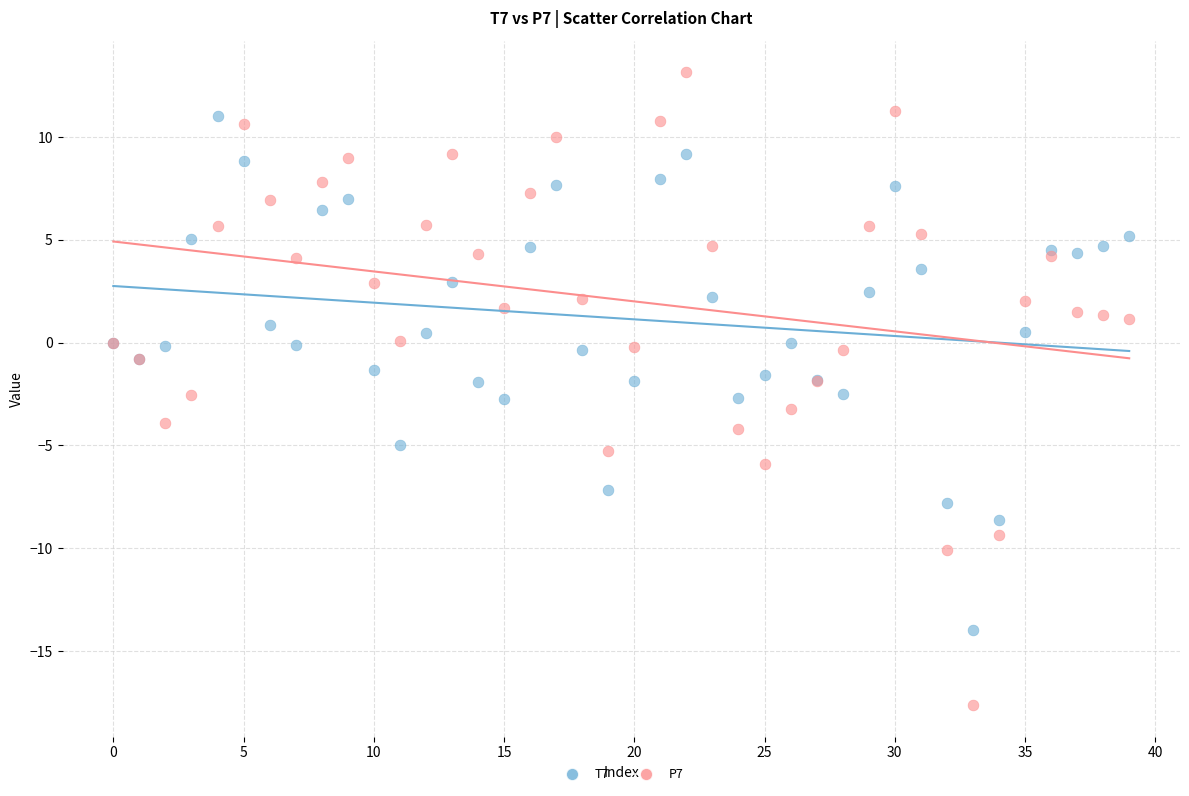

Which series reaches the maximum Y coordinate?

P7